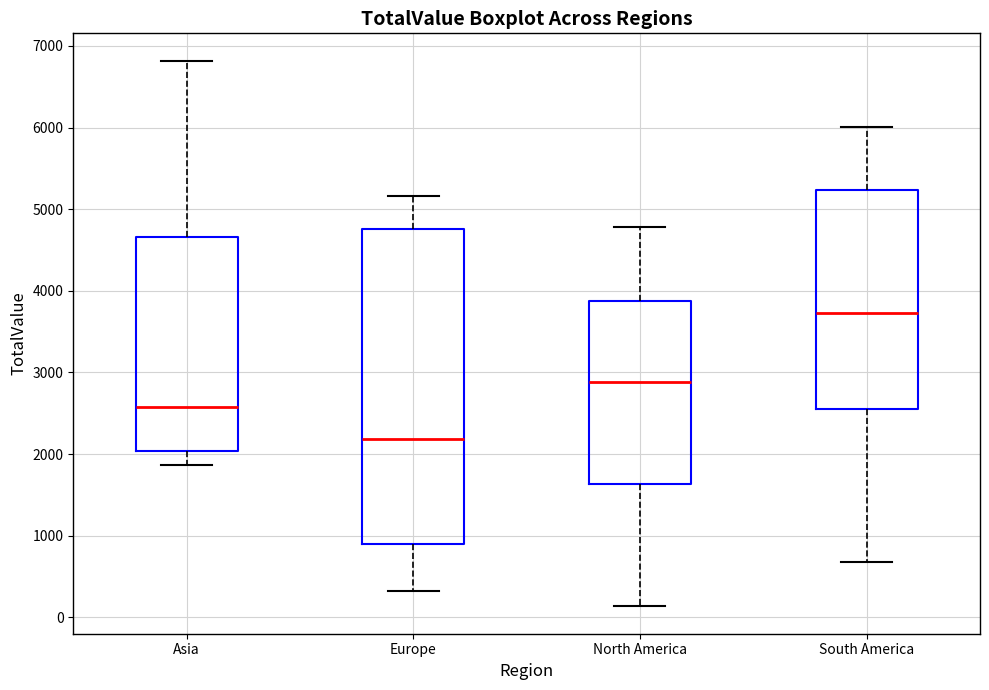

Comparing the boxes themselves (not the whiskers), which one is the tallest?

Europe